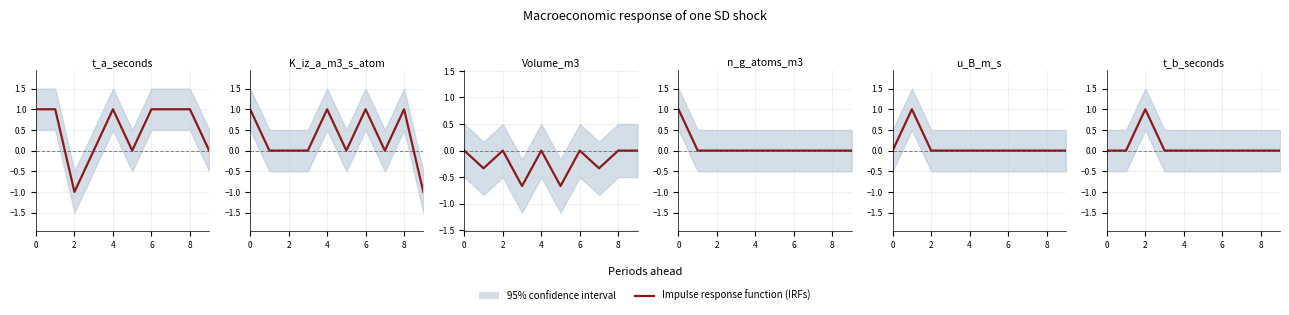

Count the values in the range 0 to 1.

10